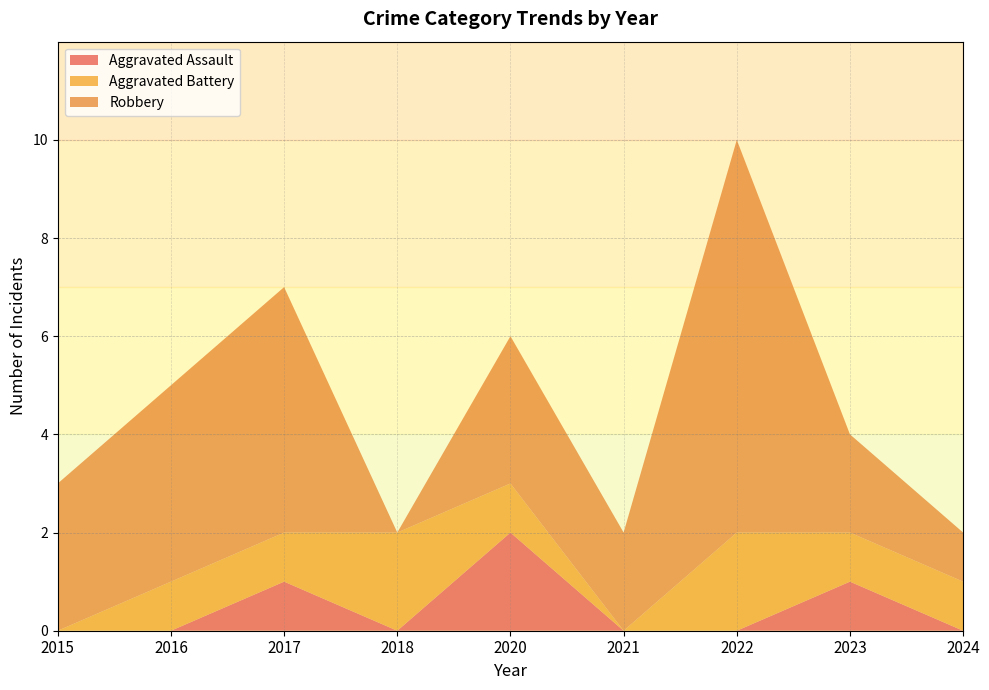

Reading left to right, transcribe all the data shown in this chart.

Aggravated Assault: 0	0	1	0	2	0	0	1	0
Aggravated Battery: 0	1	1	2	1	0	2	1	1
Robbery: 3	4	5	0	3	2	8	2	1